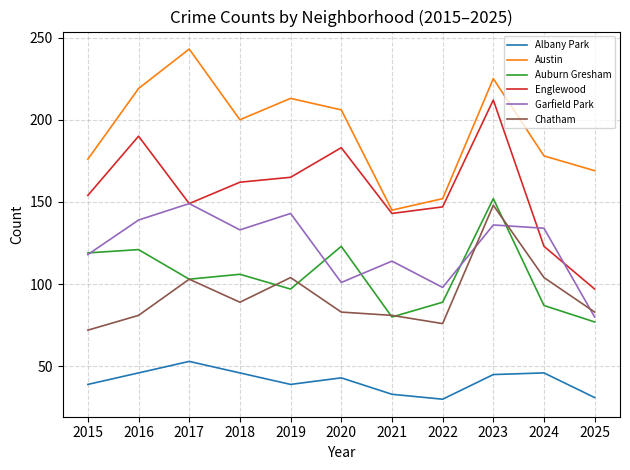

Is the value of Albany Park at 2017 greater than the value of Auburn Gresham at 2024?

No